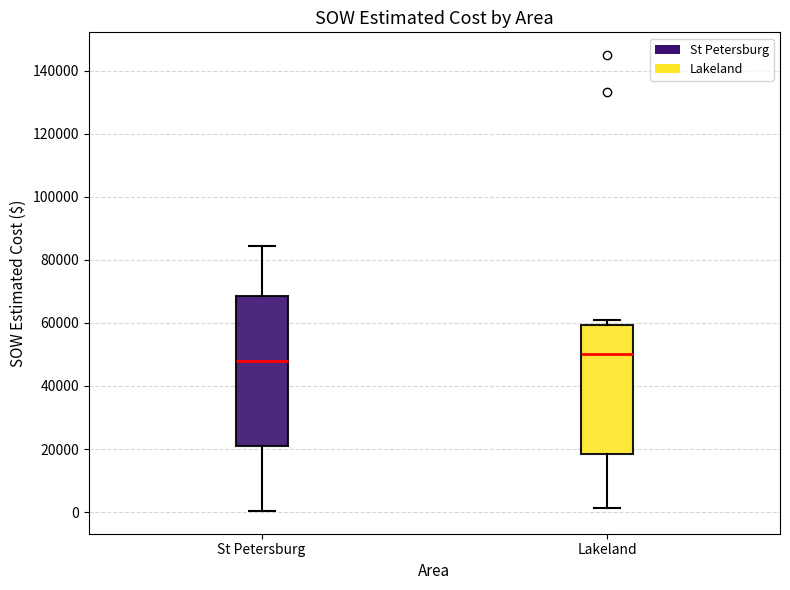

Comparing the boxes themselves (not the whiskers), which one is the tallest?

St Petersburg